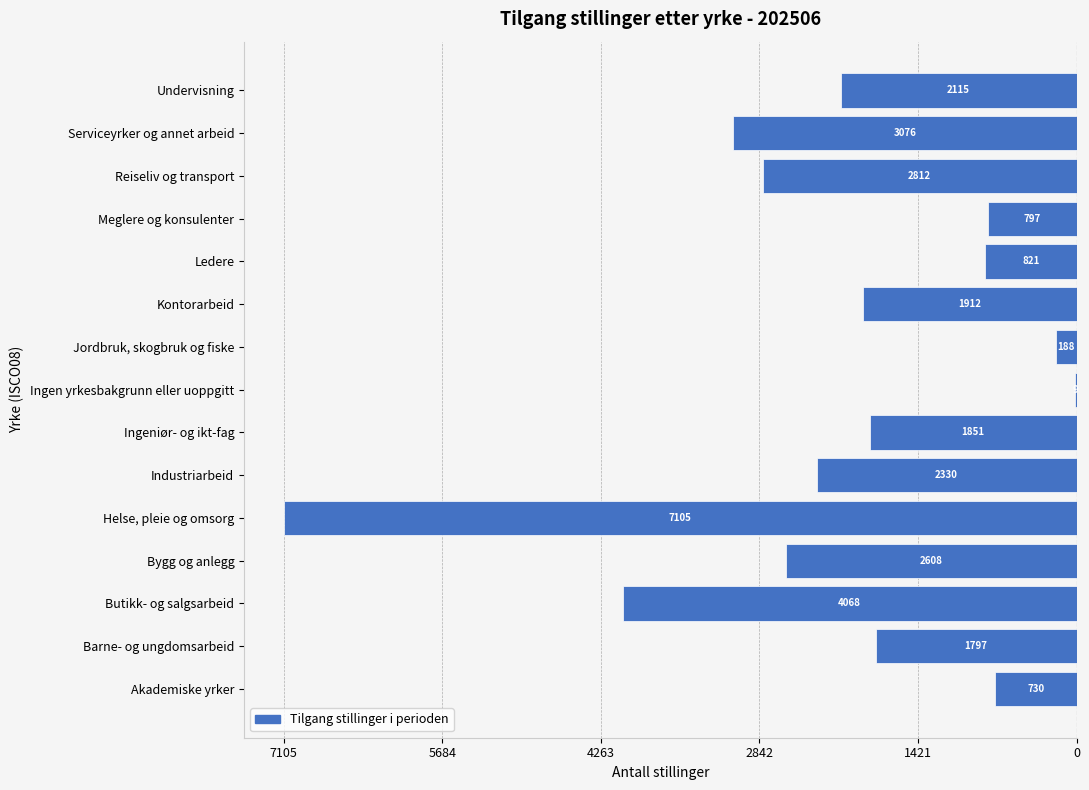

Are the bars horizontal?

Yes